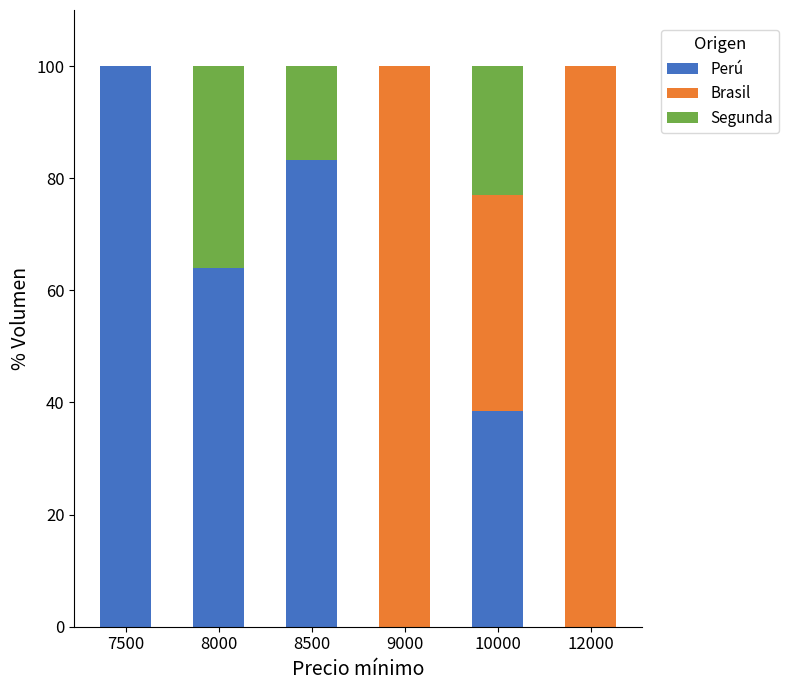

What is the total value across all series at 8000?

100.0